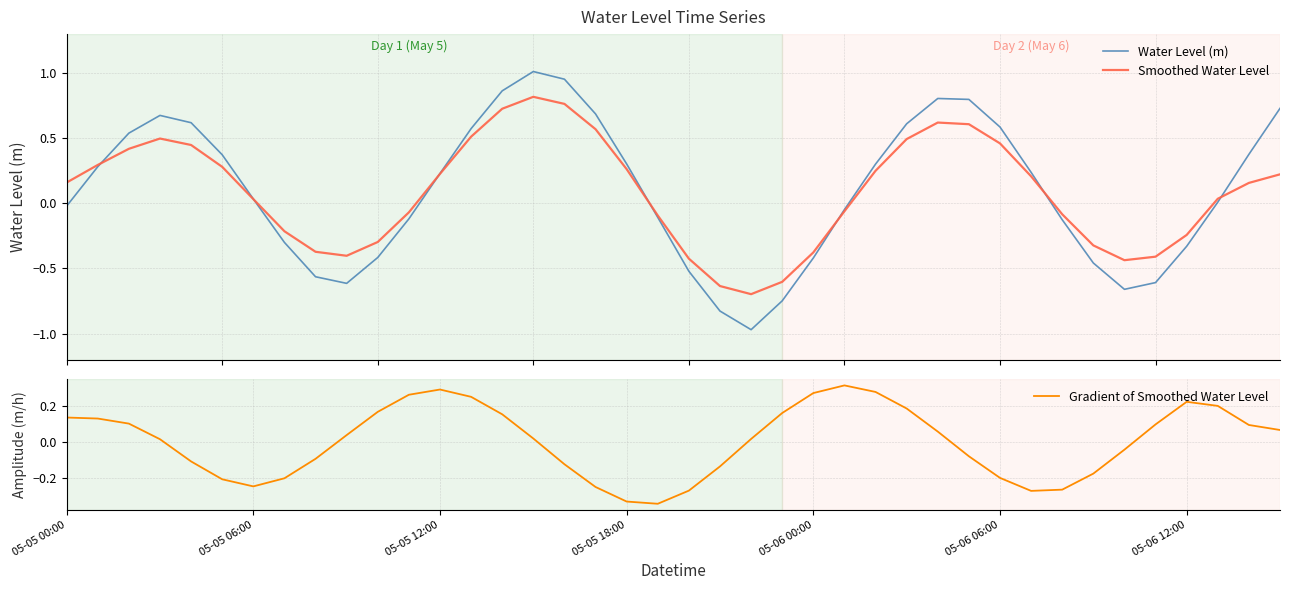

What is the value of the Smoothed Water Level point at the 37th from the left?

-0.2